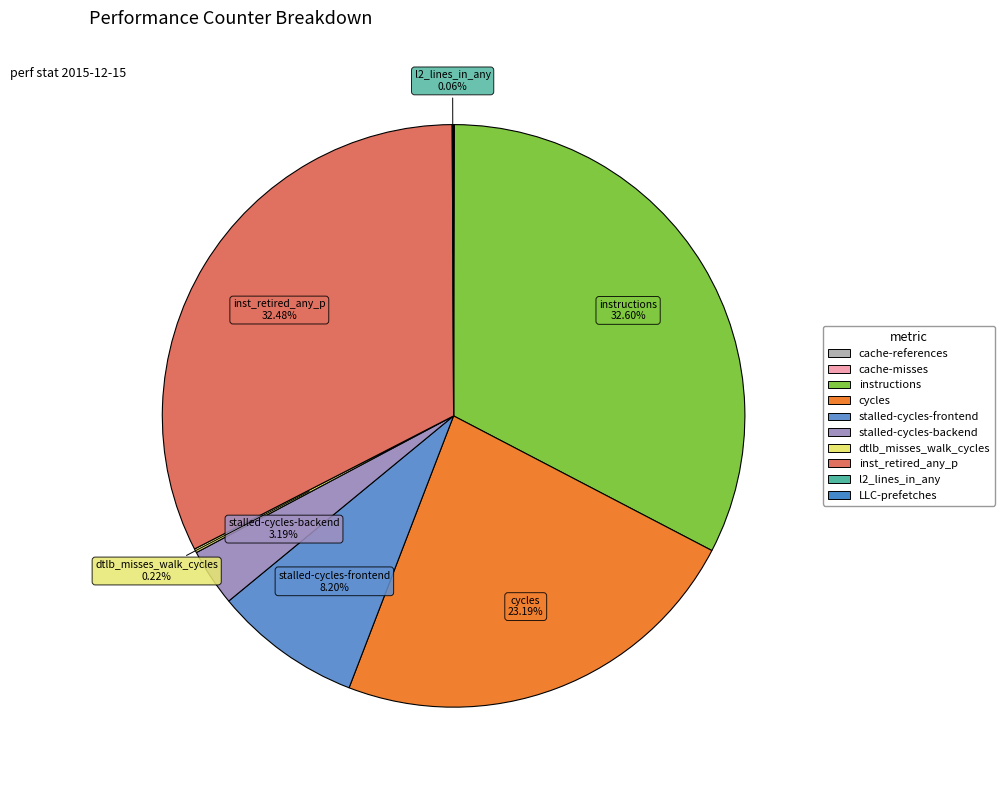

Which category has the biggest portion of the pie?

instructions